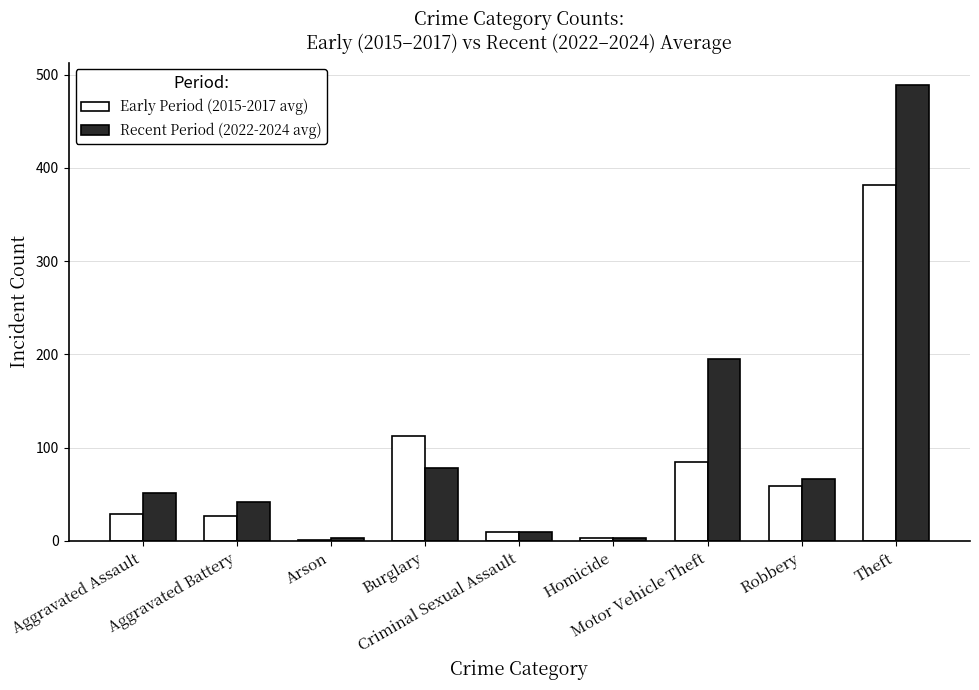

What is the sum of all Recent Period (2022-2024 avg) values?

936.3